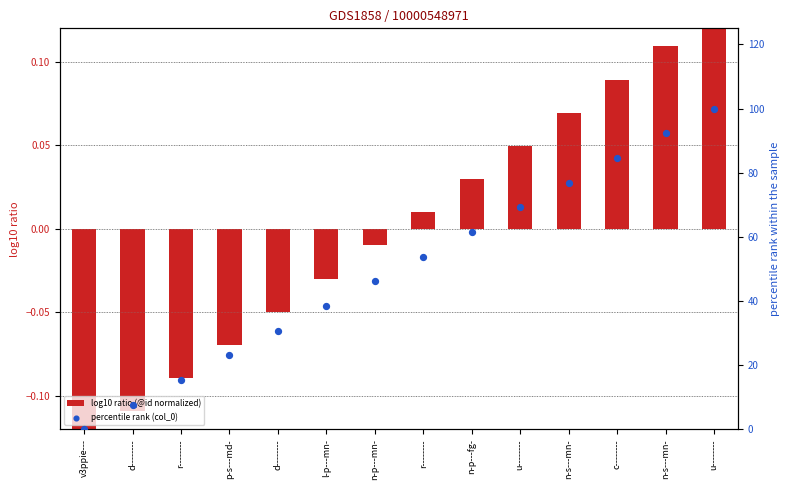

Which series has the largest total across all categories?

percentile rank (col_0)